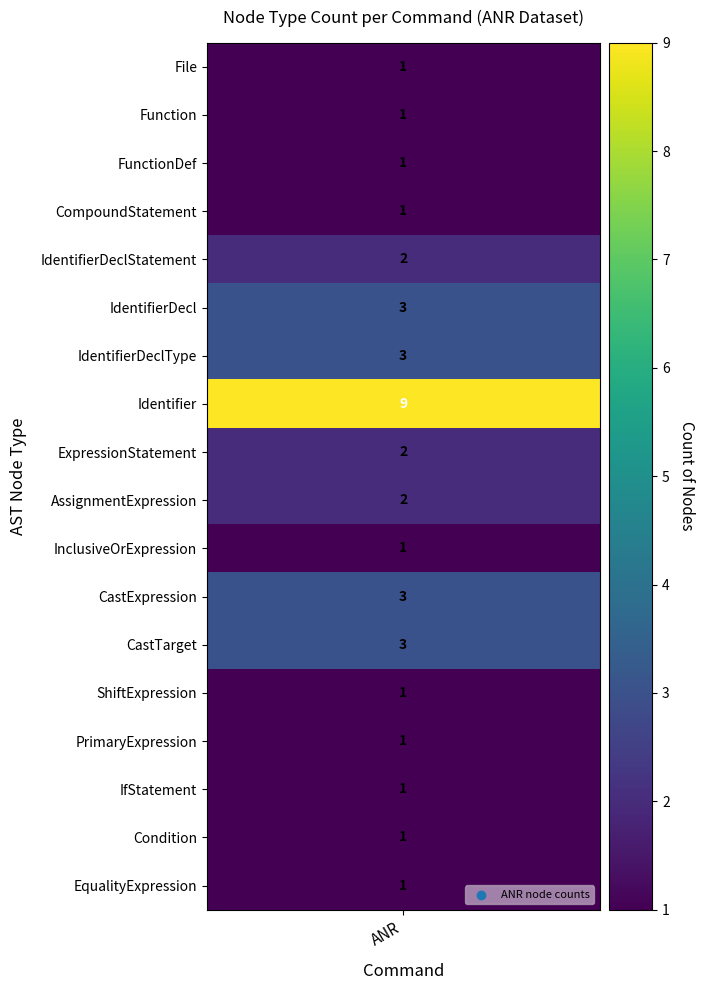

Which series has the largest total across all categories?

Identifier